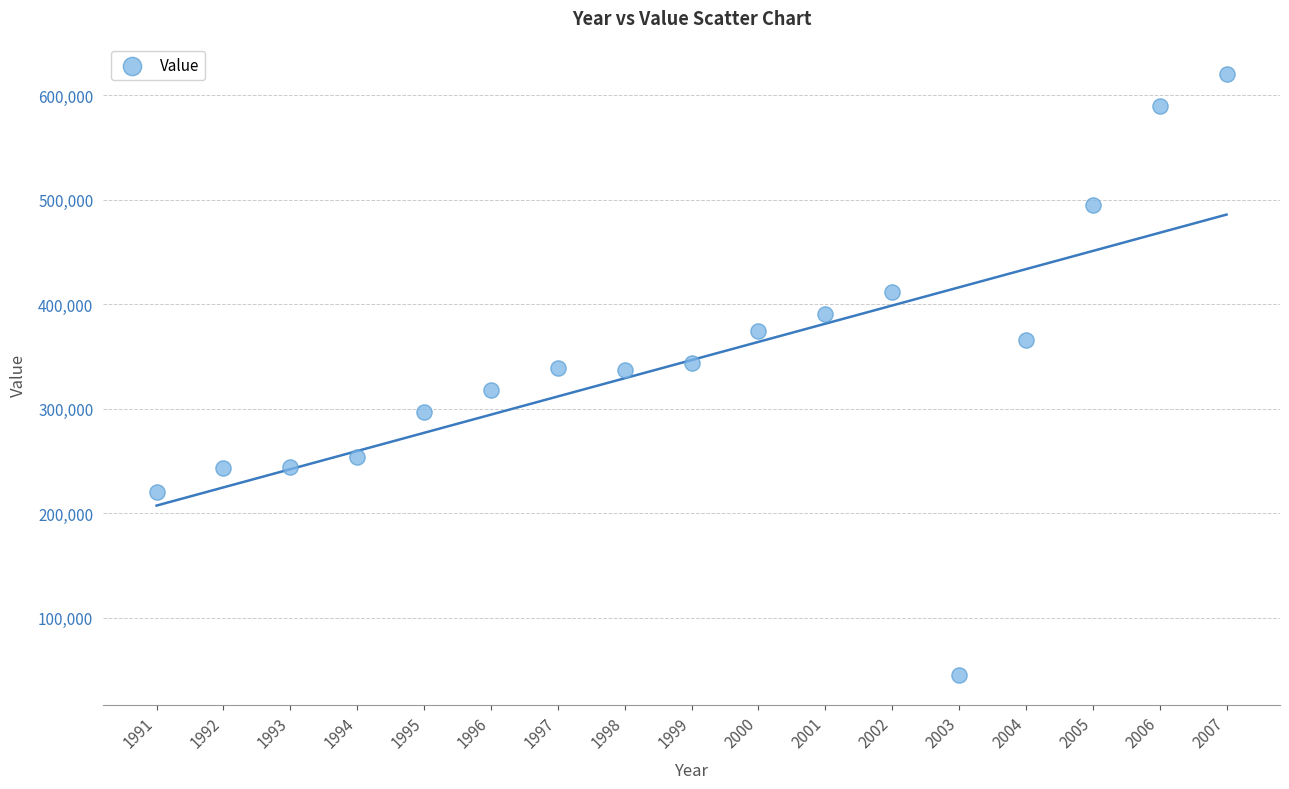

What is the range of Y values (max minus min)?

575500